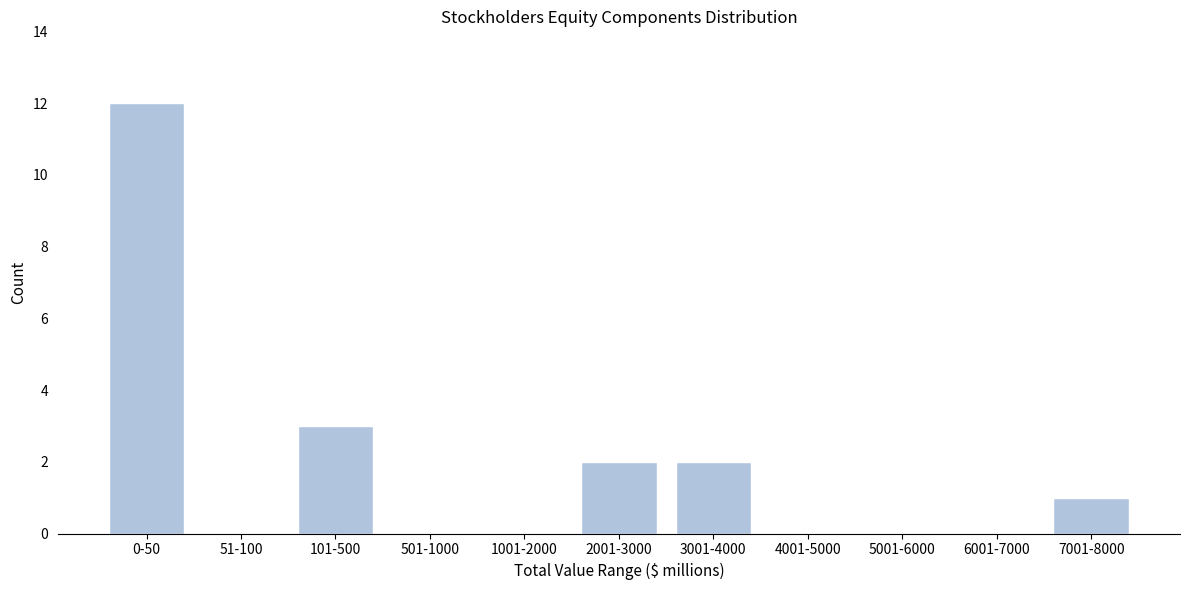

Reading left to right, what are all the values shown in this chart?

0-50=12	51-100=0	101-500=3	501-1000=0	1001-2000=0	2001-3000=2	3001-4000=2	4001-5000=0	5001-6000=0	6001-7000=0	7001-8000=1